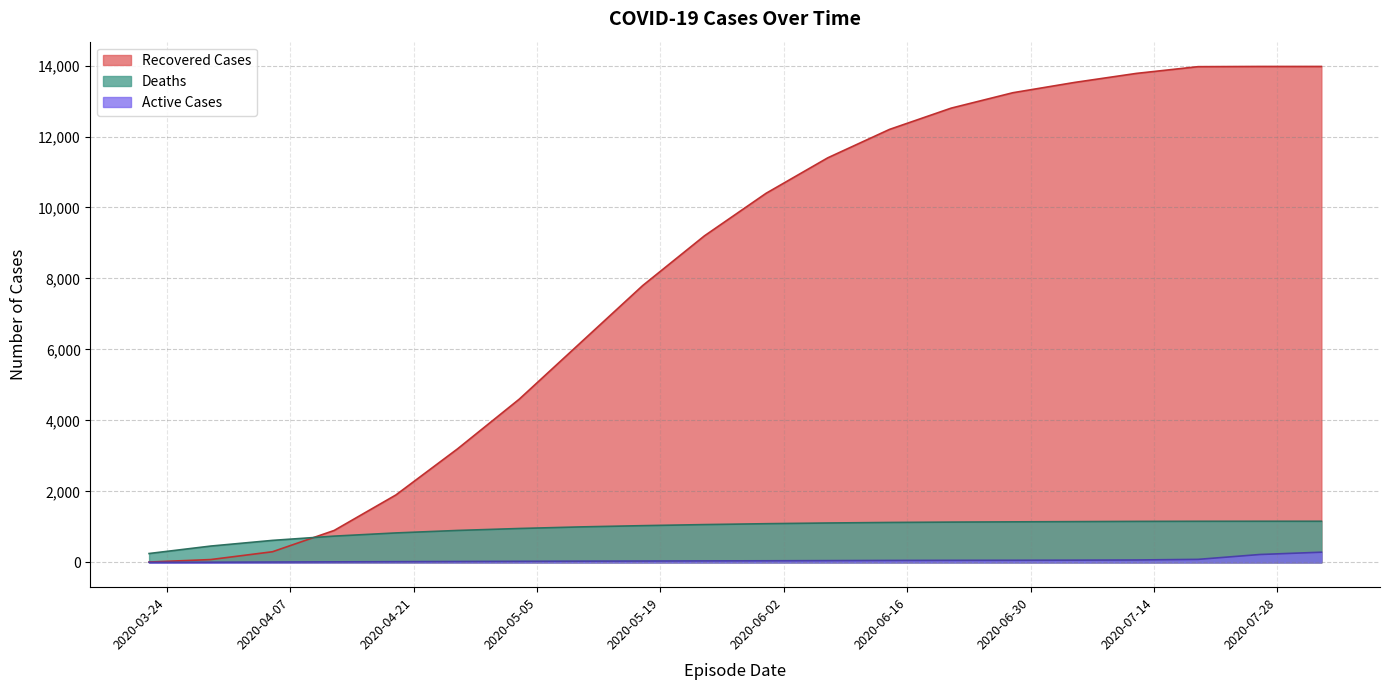

True or false: Active Cases and Deaths cross at least once.

False